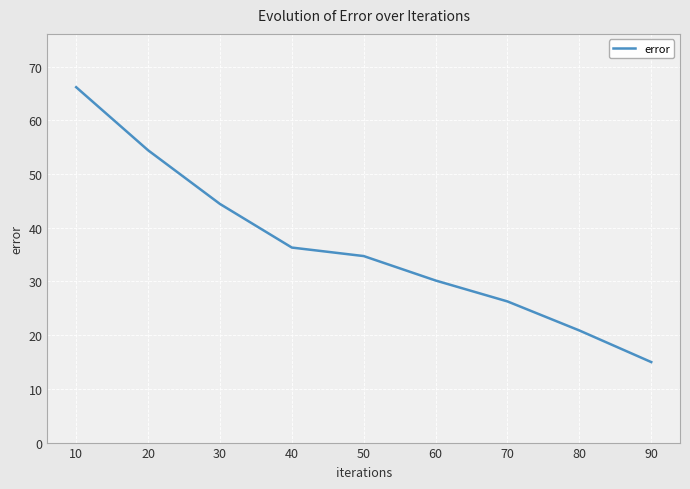

The value at 50 is 12.1. True or false?

False